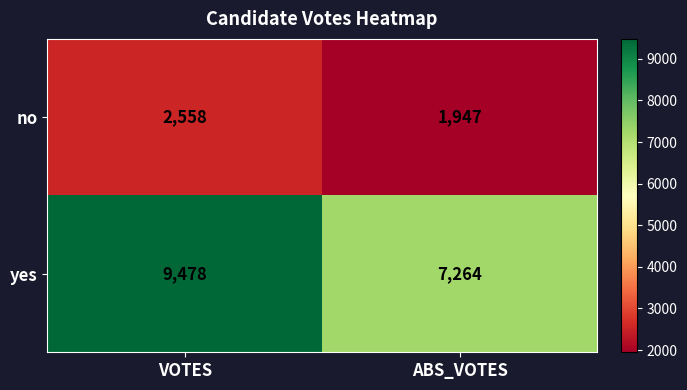

What is the total value across all series at VOTES?

12036